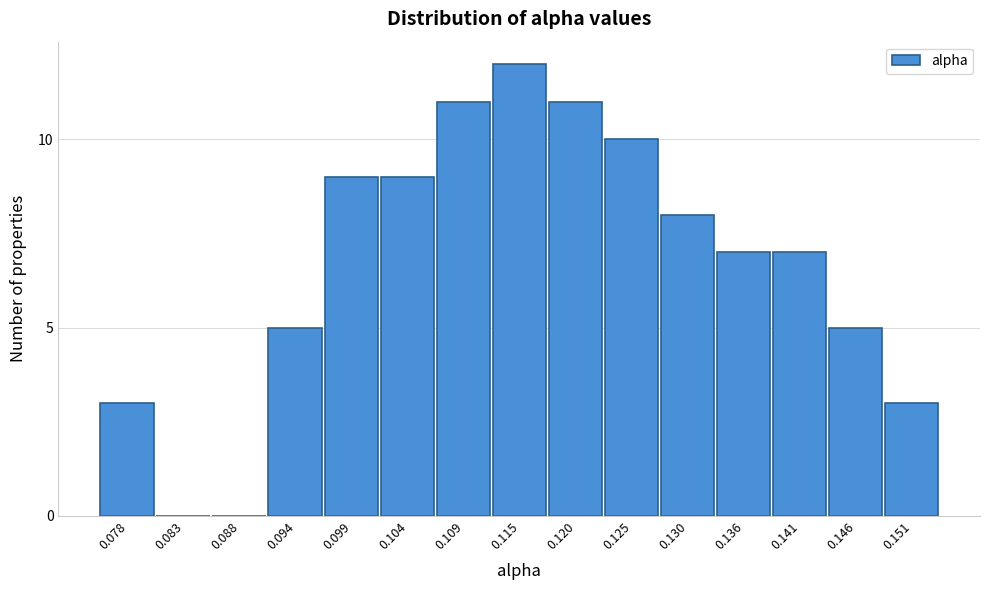

Reading right to left, what are all the values shown in this chart?

0.151=3	0.146=5	0.141=7	0.136=7	0.130=8	0.125=10	0.120=11	0.115=12	0.109=11	0.104=9	0.099=9	0.094=5	0.088=0	0.083=0	0.078=3